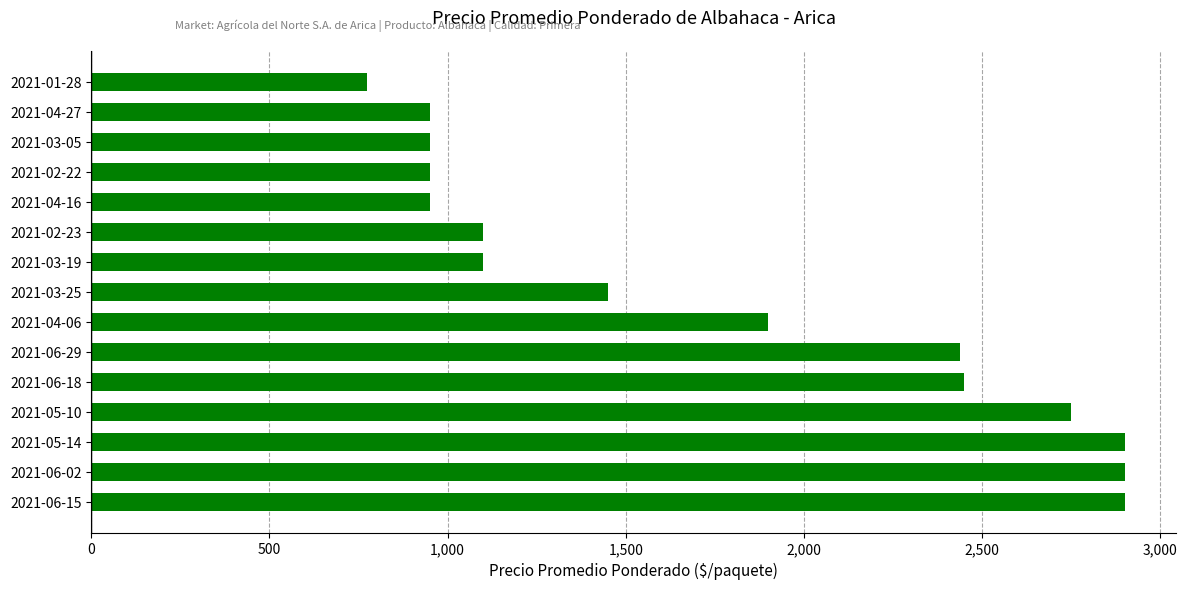

What is the difference between the second highest and second lowest values?

1950